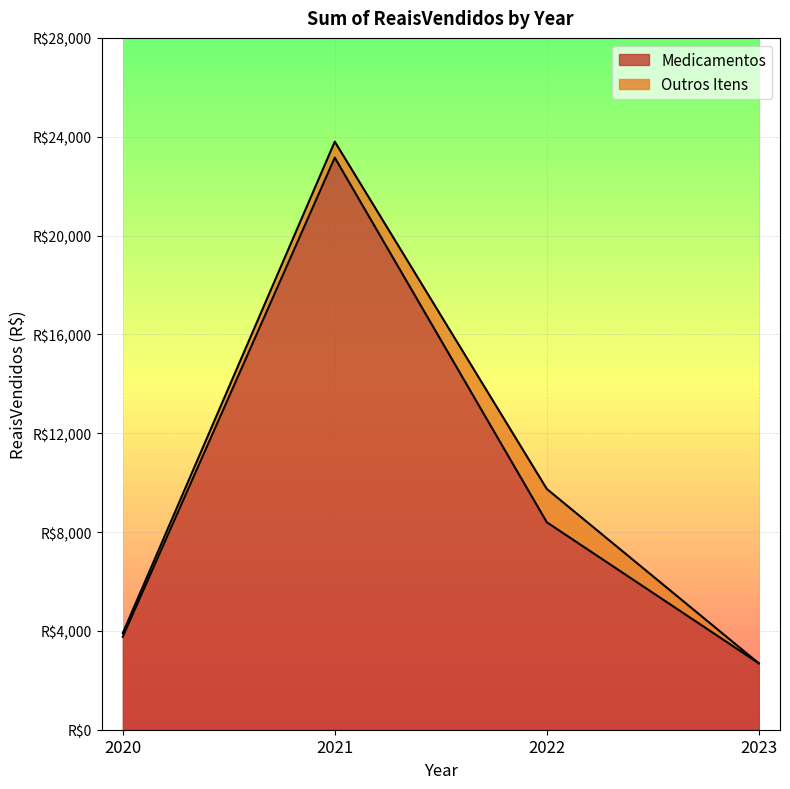

Is it true that the value at 2022 is 8396.6?

True